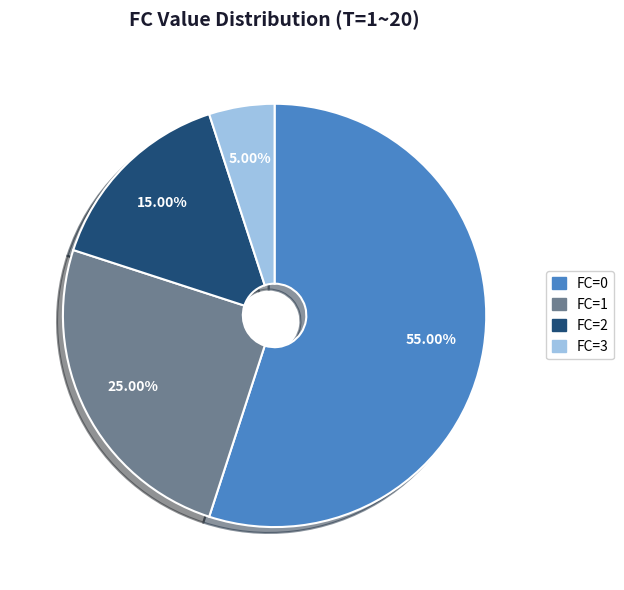

Which category has the biggest portion of the pie?

FC=0